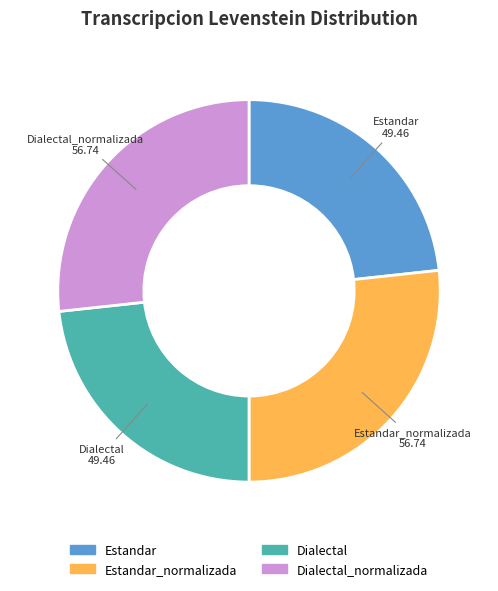

True or false: Dialectal accounts for 23% of the total.

True